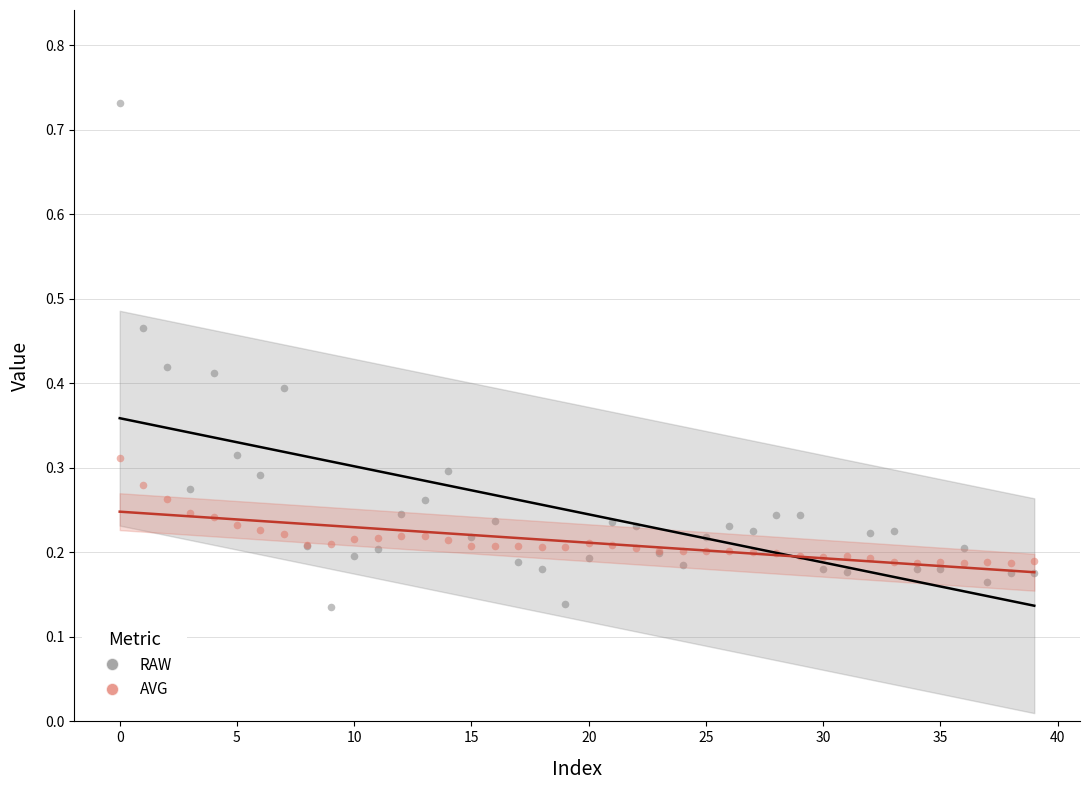

Which series reaches the maximum Y coordinate?

RAW